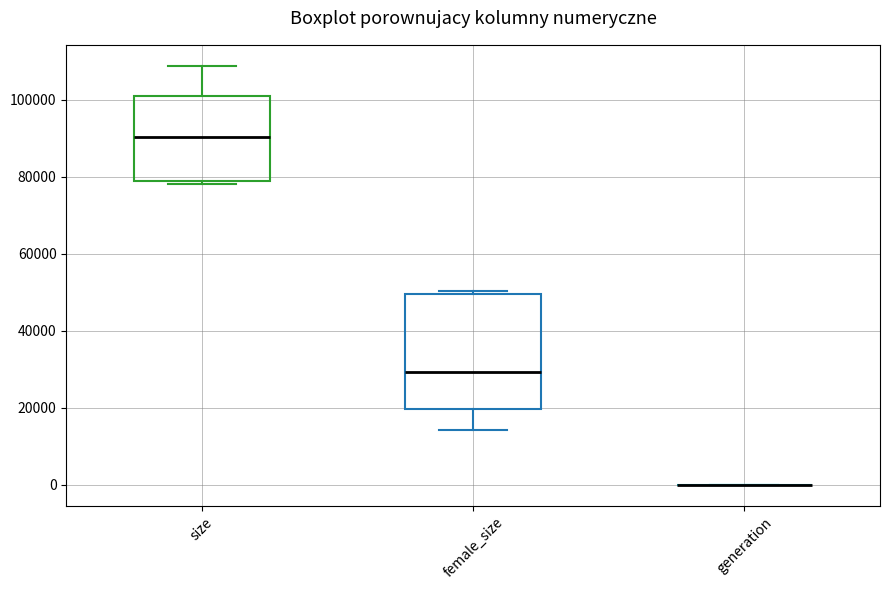

Reading left to right, transcribe this box plot: for each box, give where its median line is, the range the box spans, and where its two whiskers end, as read against the y-axis. The values are not printed on the chart, so give them approximately, as read against the axis.

size: median 90000, box 78000 to 100000, whiskers 78000 (just below the box's lower edge) to 108000
female_size: median 30000, box 20000 to 50000, whiskers 14000 to 50000 (just above the box's upper edge)
generation: box collapsed to a line at 0, whiskers 0 to 0